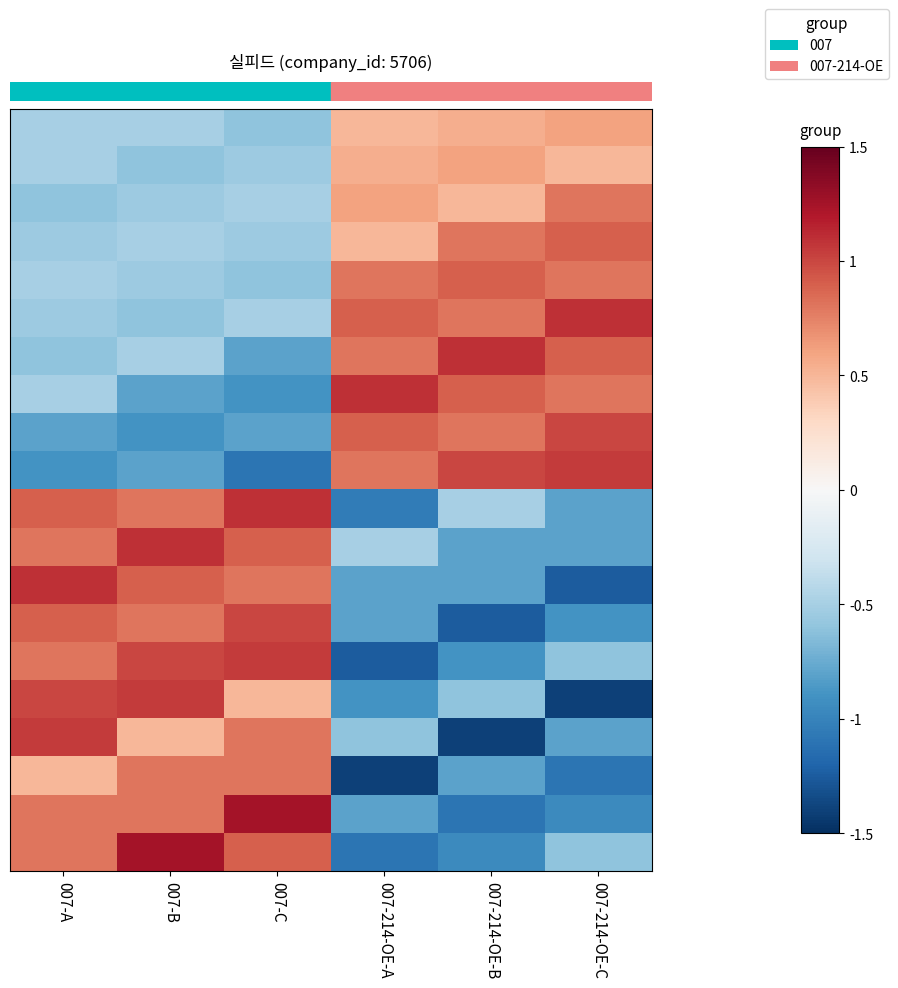

Reading right to left, list all the values displayed in this chart.

row_0: 007-214-OE-C=0.6	007-214-OE-B=0.6	007-214-OE-A=0.5	007-C=-0.6	007-B=-0.5	007-A=-0.5
row_1: 007-214-OE-C=0.5	007-214-OE-B=0.6	007-214-OE-A=0.6	007-C=-0.6	007-B=-0.6	007-A=-0.5
row_2: 007-214-OE-C=0.8	007-214-OE-B=0.5	007-214-OE-A=0.6	007-C=-0.5	007-B=-0.6	007-A=-0.6
row_3: 007-214-OE-C=0.9	007-214-OE-B=0.8	007-214-OE-A=0.5	007-C=-0.6	007-B=-0.5	007-A=-0.6
row_4: 007-214-OE-C=0.8	007-214-OE-B=0.9	007-214-OE-A=0.8	007-C=-0.6	007-B=-0.6	007-A=-0.5
row_5: 007-214-OE-C=1.1	007-214-OE-B=0.8	007-214-OE-A=0.9	007-C=-0.5	007-B=-0.6	007-A=-0.6
row_6: 007-214-OE-C=0.9	007-214-OE-B=1.1	007-214-OE-A=0.8	007-C=-0.8	007-B=-0.5	007-A=-0.6
row_7: 007-214-OE-C=0.8	007-214-OE-B=0.9	007-214-OE-A=1.1	007-C=-0.9	007-B=-0.8	007-A=-0.5
row_8: 007-214-OE-C=1.0	007-214-OE-B=0.8	007-214-OE-A=0.9	007-C=-0.8	007-B=-0.9	007-A=-0.8
row_9: 007-214-OE-C=1.1	007-214-OE-B=1.0	007-214-OE-A=0.8	007-C=-1.1	007-B=-0.8	007-A=-0.9
row_10: 007-214-OE-C=-0.8	007-214-OE-B=-0.5	007-214-OE-A=-1.1	007-C=1.1	007-B=0.8	007-A=0.9
row_11: 007-214-OE-C=-0.8	007-214-OE-B=-0.8	007-214-OE-A=-0.5	007-C=0.9	007-B=1.1	007-A=0.8
row_12: 007-214-OE-C=-1.2	007-214-OE-B=-0.8	007-214-OE-A=-0.8	007-C=0.8	007-B=0.9	007-A=1.1
row_13: 007-214-OE-C=-0.9	007-214-OE-B=-1.2	007-214-OE-A=-0.8	007-C=1.0	007-B=0.8	007-A=0.9
row_14: 007-214-OE-C=-0.6	007-214-OE-B=-0.9	007-214-OE-A=-1.2	007-C=1.1	007-B=1.0	007-A=0.8
row_15: 007-214-OE-C=-1.4	007-214-OE-B=-0.6	007-214-OE-A=-0.9	007-C=0.5	007-B=1.1	007-A=1.0
row_16: 007-214-OE-C=-0.8	007-214-OE-B=-1.4	007-214-OE-A=-0.6	007-C=0.8	007-B=0.5	007-A=1.1
row_17: 007-214-OE-C=-1.1	007-214-OE-B=-0.8	007-214-OE-A=-1.4	007-C=0.8	007-B=0.8	007-A=0.5
row_18: 007-214-OE-C=-0.9	007-214-OE-B=-1.1	007-214-OE-A=-0.8	007-C=1.2	007-B=0.8	007-A=0.8
row_19: 007-214-OE-C=-0.6	007-214-OE-B=-0.9	007-214-OE-A=-1.1	007-C=0.9	007-B=1.2	007-A=0.8